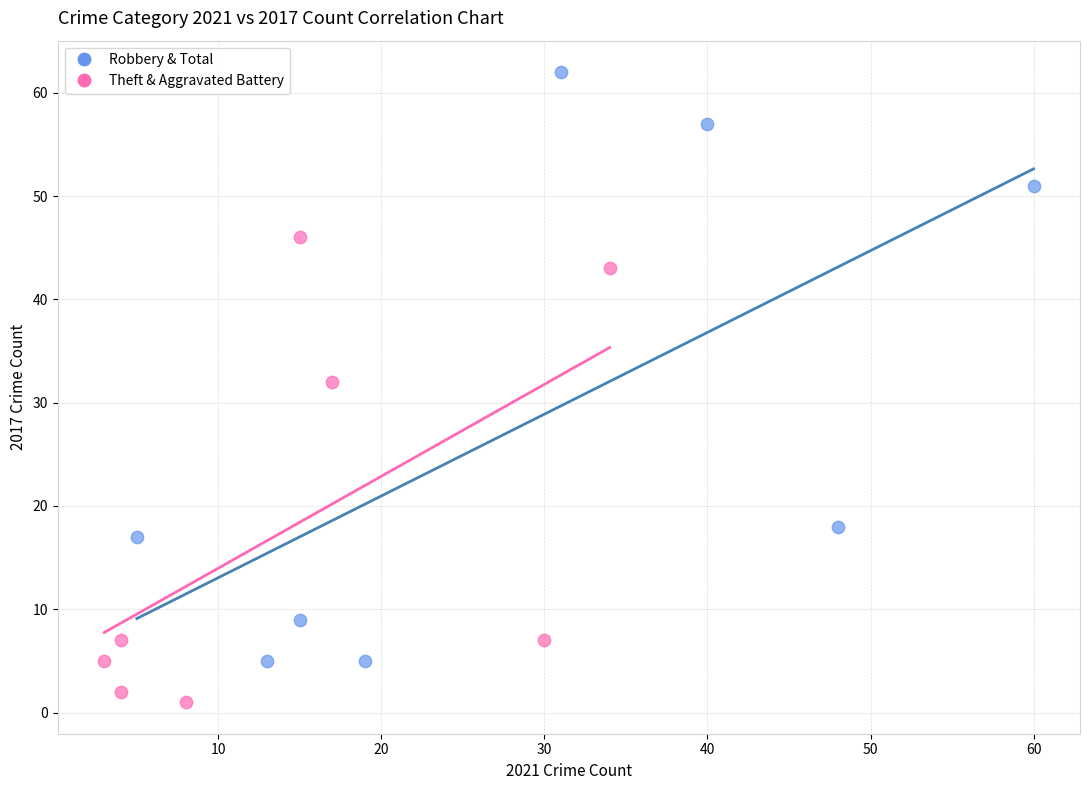

Which series reaches the maximum Y coordinate?

Robbery & Total